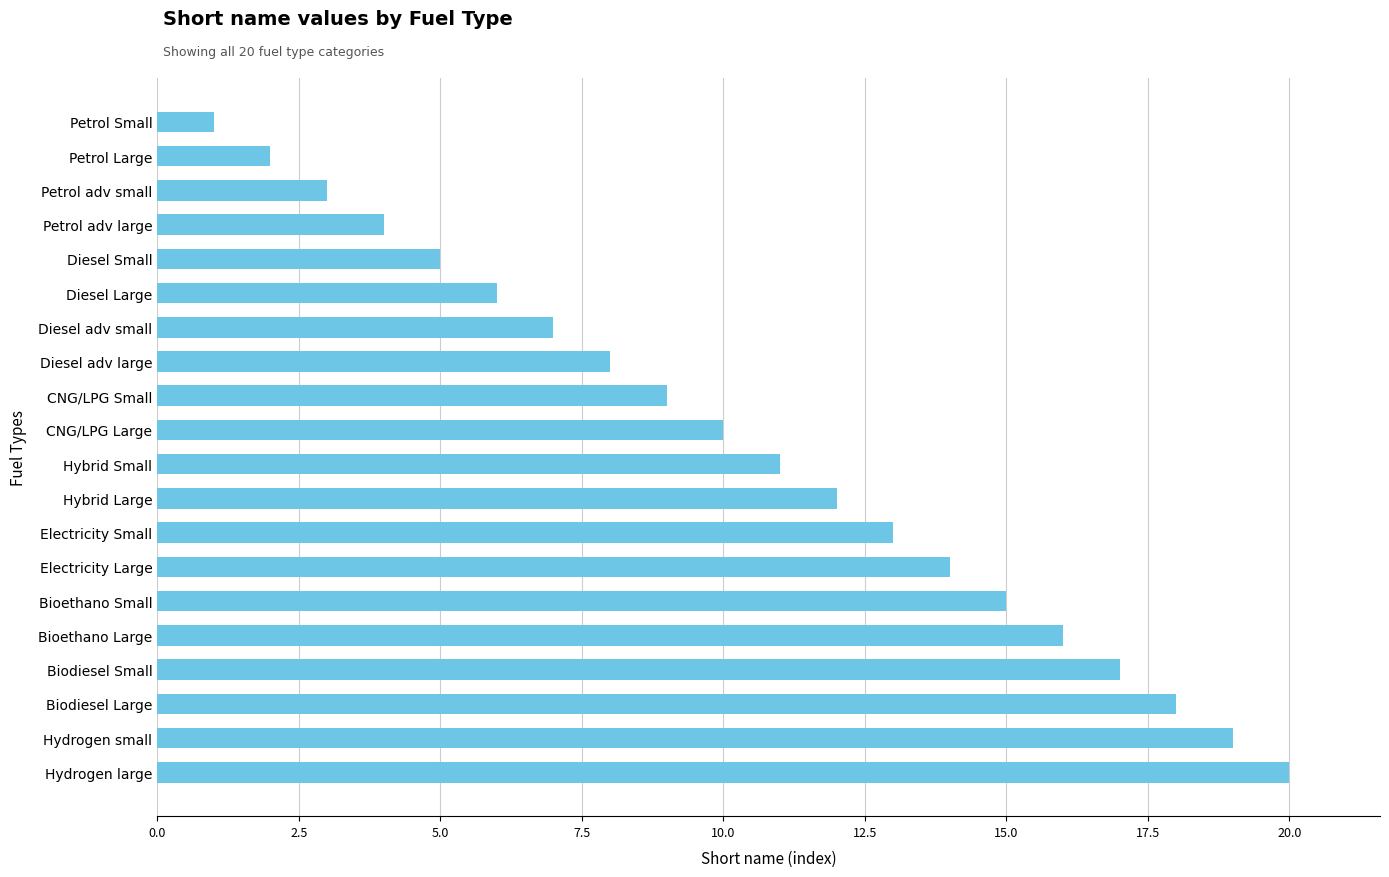

What is the sum of all values?

210